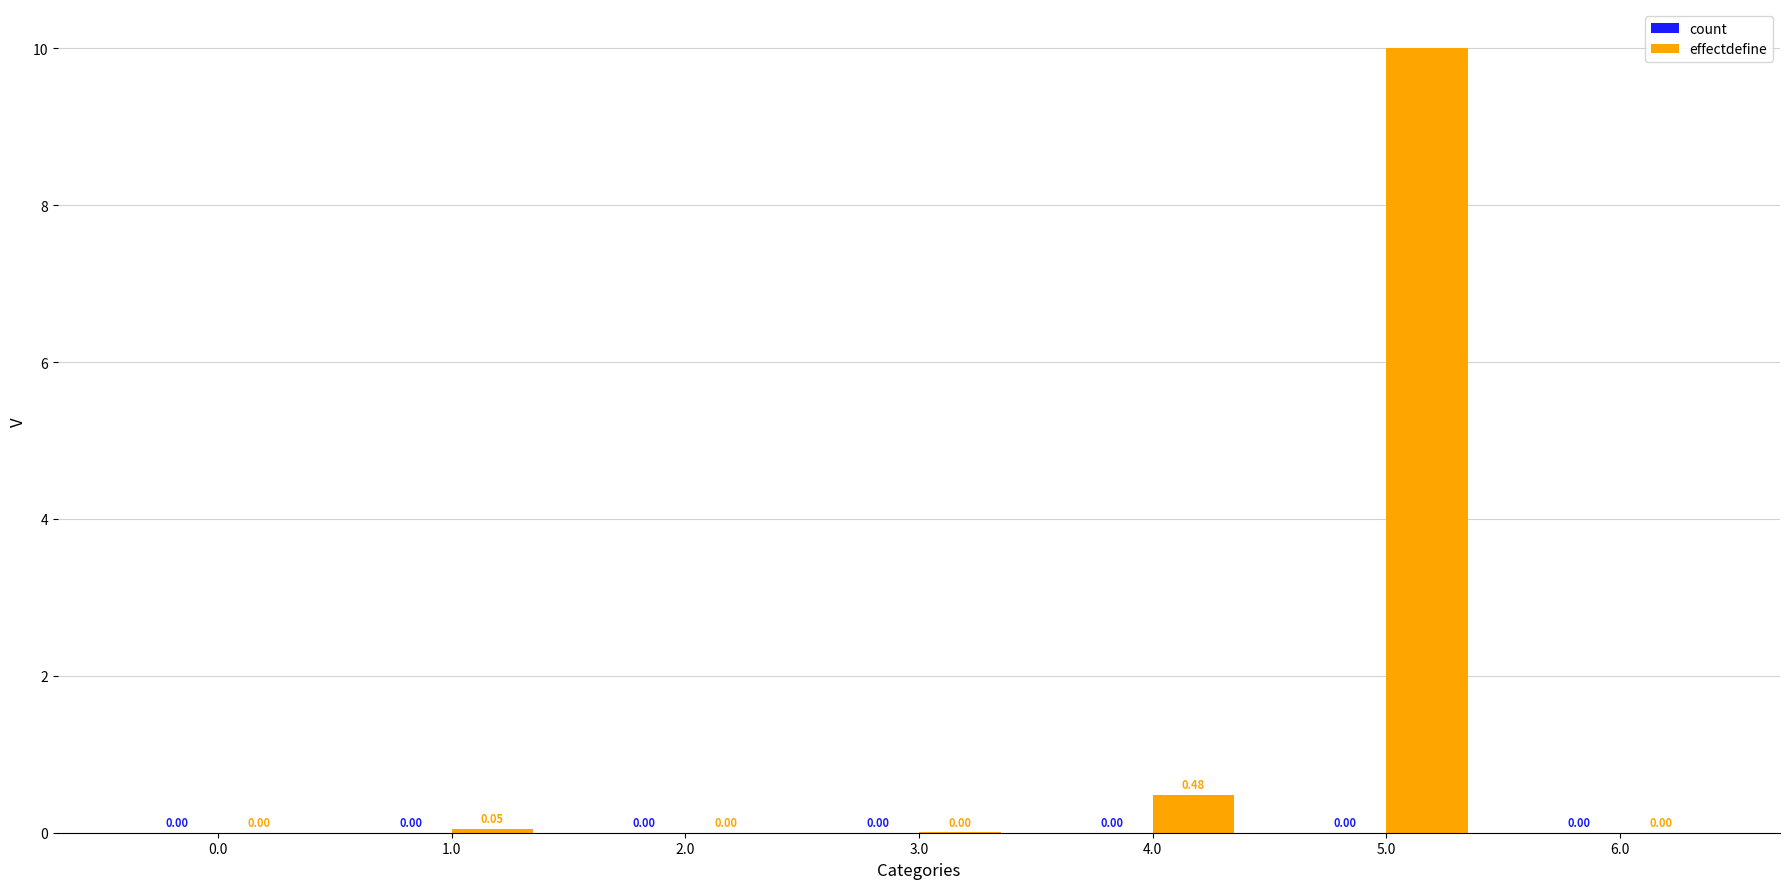

What is the sum of all effectdefine values?

10.5